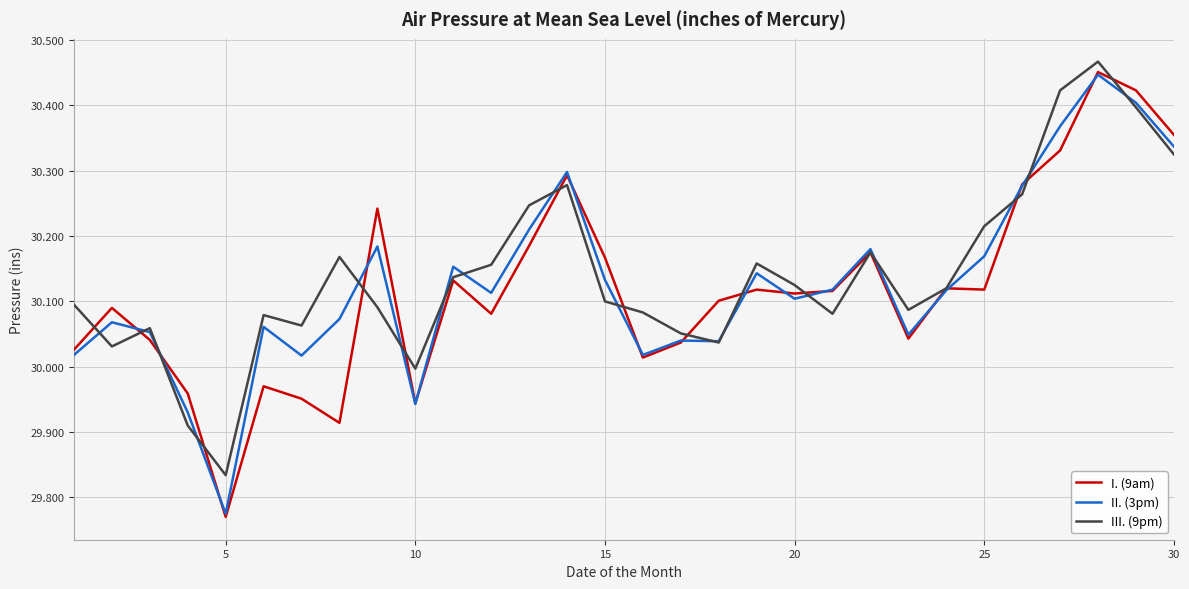

Which series has the largest range (max minus min)?

I. (9am)